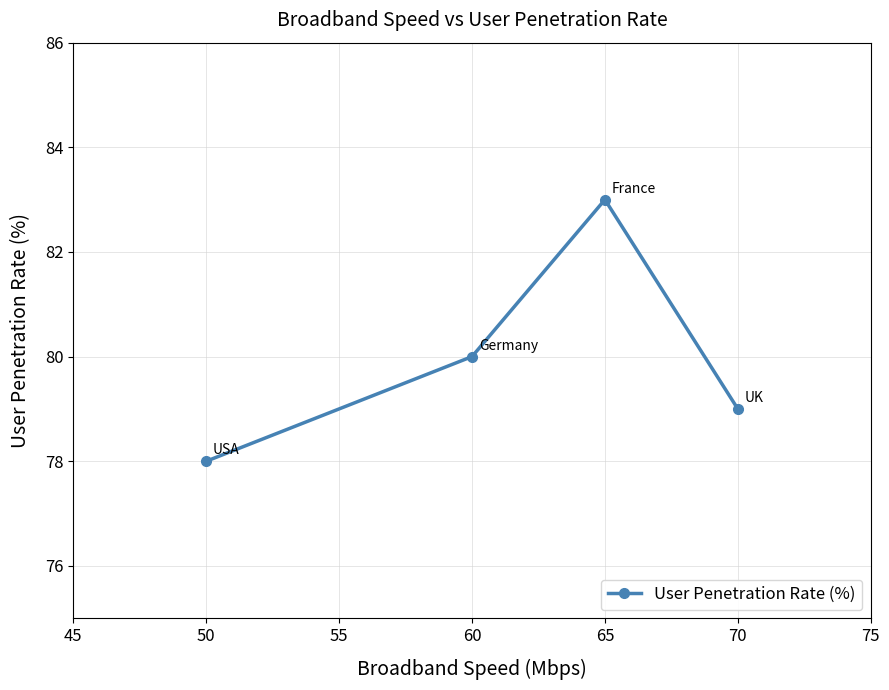

Which label corresponds to the smallest value in the chart?

50